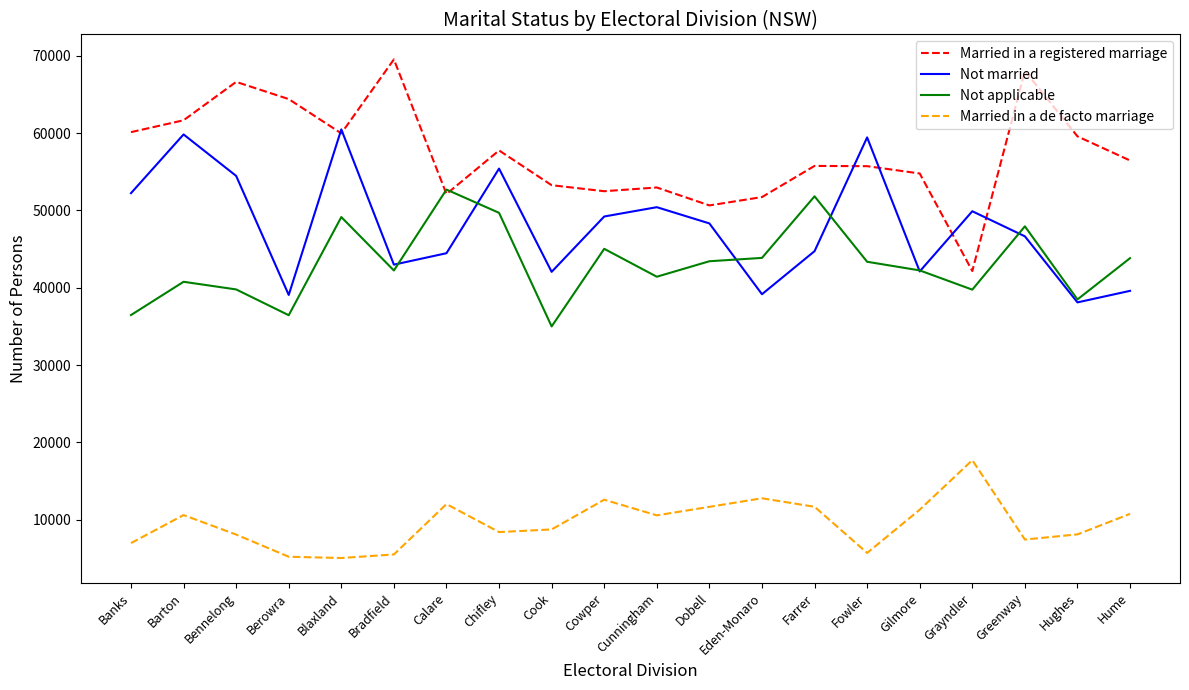

What is the spread (max minus min) of values at Bradfield?

64010